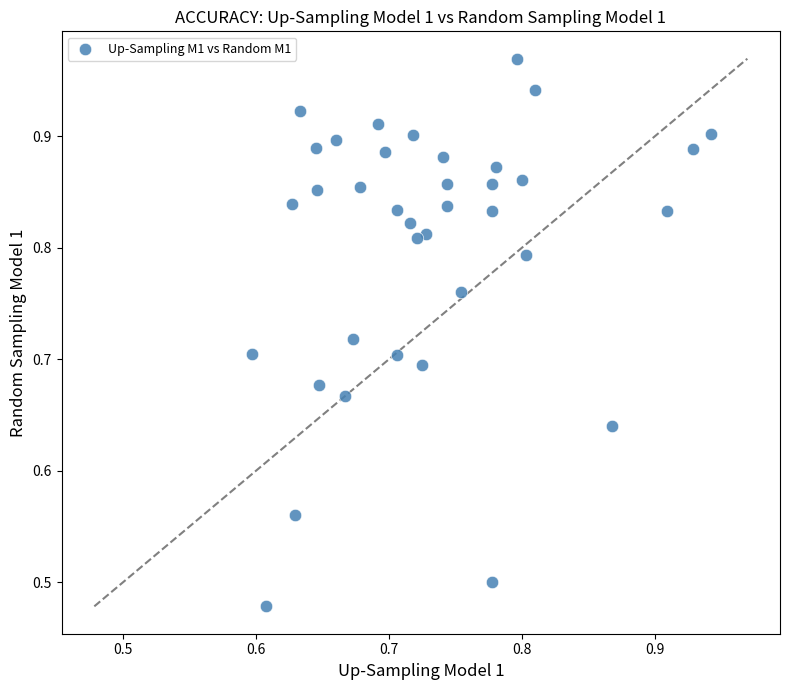

What is the range of X values (max minus min)?

0.3